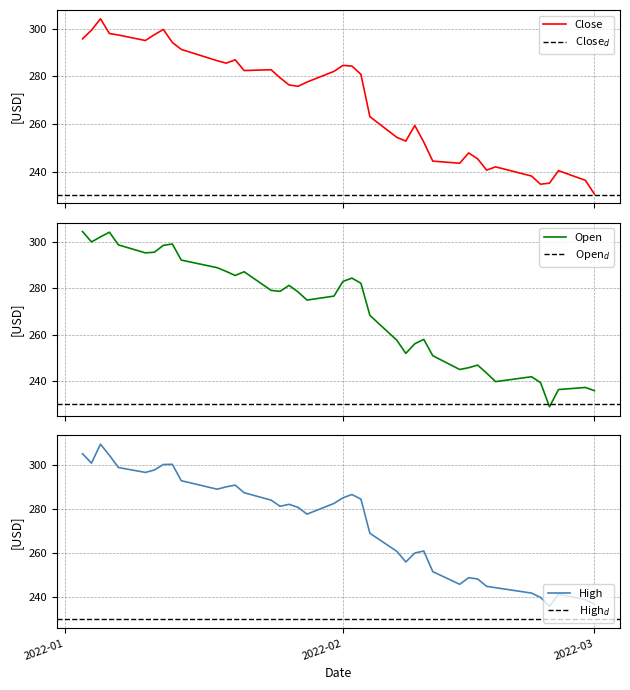

What is the maximum value for Close?

304.2